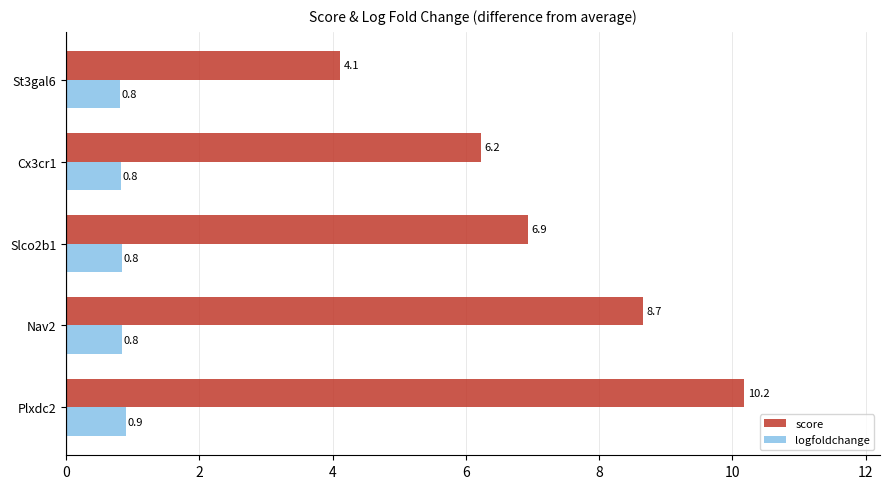

What is the difference between the highest and lowest values at St3gal6?

3.3